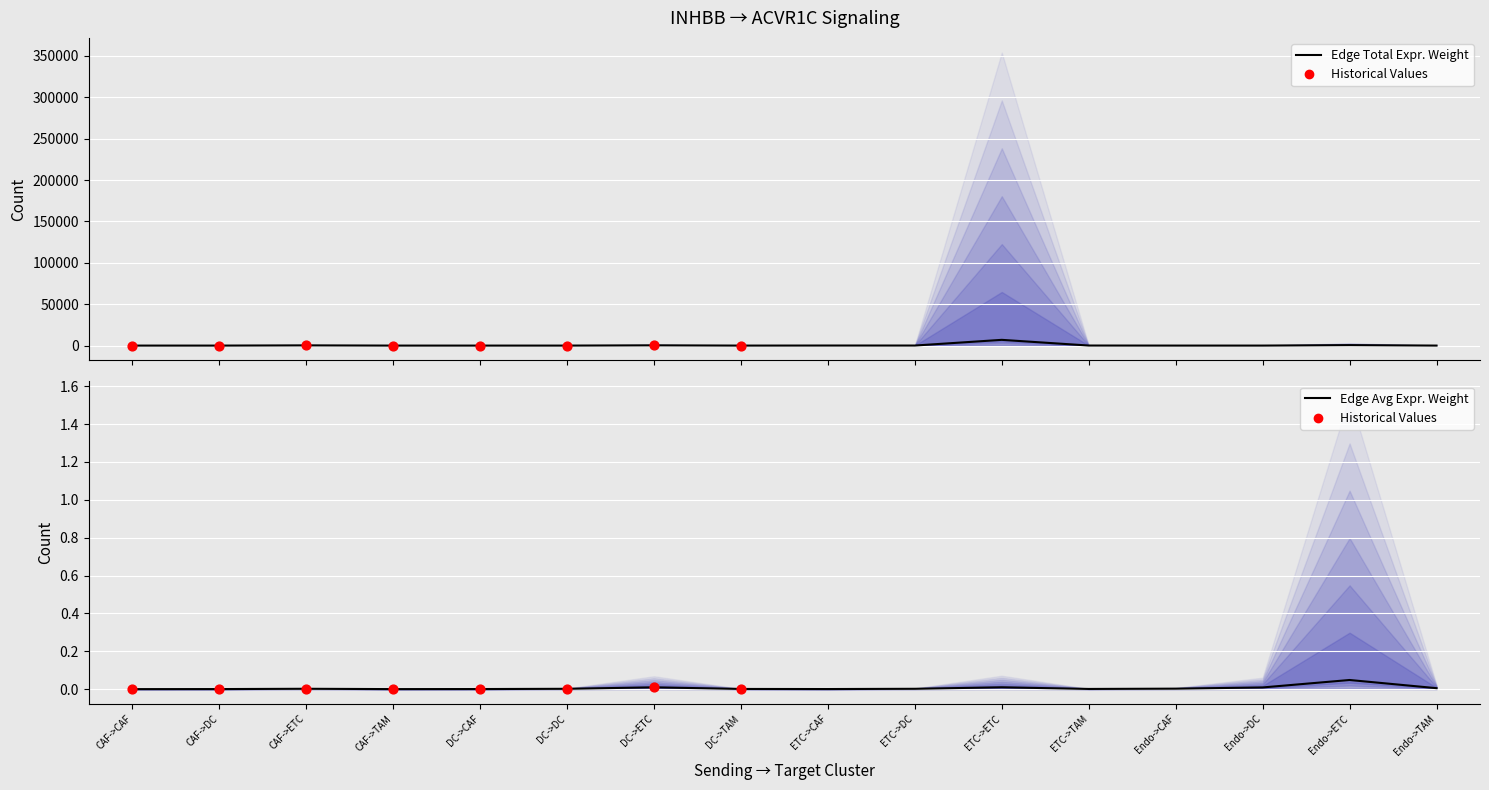

Which series has the largest total across all categories?

Edge total expression weight